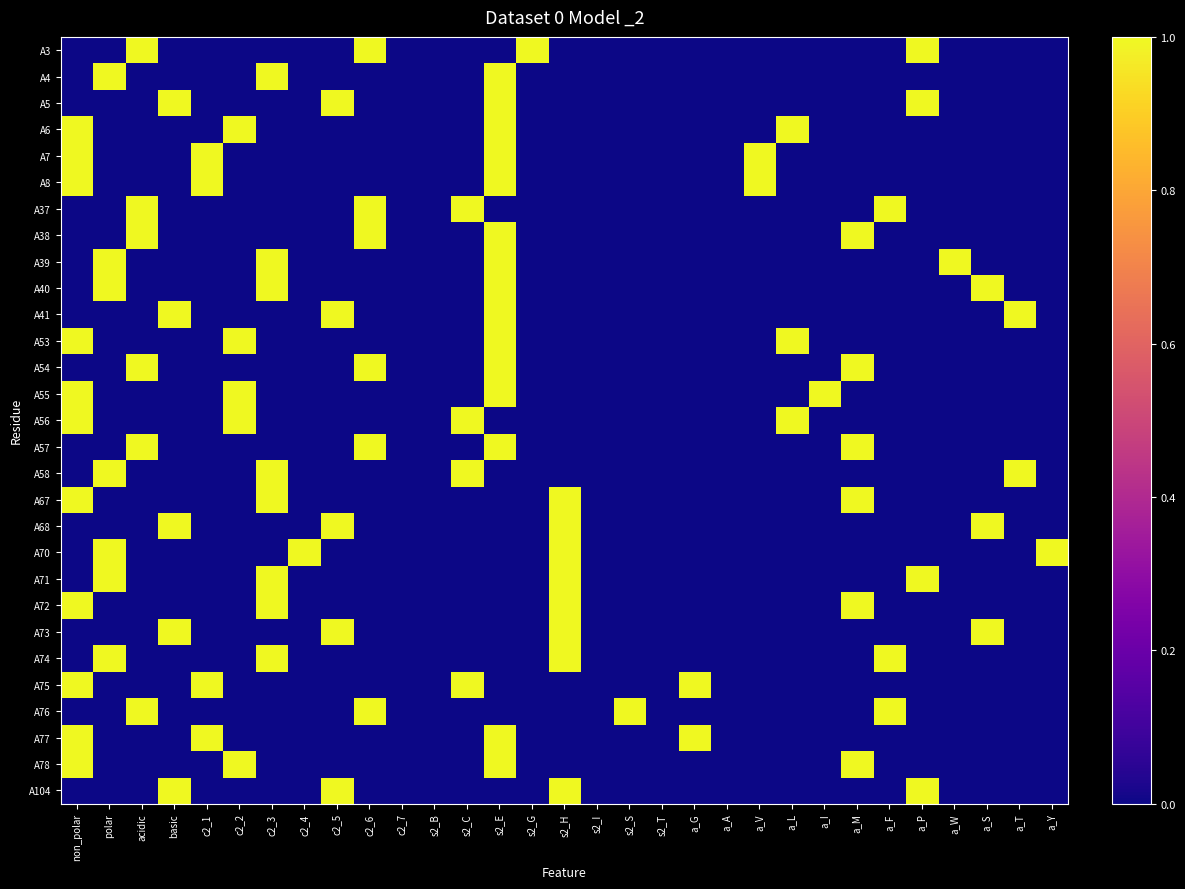

Reading left to right, extract all data points from this chart.

A3: non_polar=0	polar=0	acidic=1	basic=0	c2_1=0	c2_2=0	c2_3=0	c2_4=0	c2_5=0	c2_6=1	c2_7=0	s2_B=0	s2_C=0	s2_E=0	s2_G=1	s2_H=0	s2_I=0	s2_S=0	s2_T=0	a_G=0	a_A=0	a_V=0	a_L=0	a_I=0	a_M=0	a_F=0	a_P=1	a_W=0	a_S=0	a_T=0	a_Y=0
A4: non_polar=0	polar=1	acidic=0	basic=0	c2_1=0	c2_2=0	c2_3=1	c2_4=0	c2_5=0	c2_6=0	c2_7=0	s2_B=0	s2_C=0	s2_E=1	s2_G=0	s2_H=0	s2_I=0	s2_S=0	s2_T=0	a_G=0	a_A=0	a_V=0	a_L=0	a_I=0	a_M=0	a_F=0	a_P=0	a_W=0	a_S=0	a_T=0	a_Y=0
A5: non_polar=0	polar=0	acidic=0	basic=1	c2_1=0	c2_2=0	c2_3=0	c2_4=0	c2_5=1	c2_6=0	c2_7=0	s2_B=0	s2_C=0	s2_E=1	s2_G=0	s2_H=0	s2_I=0	s2_S=0	s2_T=0	a_G=0	a_A=0	a_V=0	a_L=0	a_I=0	a_M=0	a_F=0	a_P=1	a_W=0	a_S=0	a_T=0	a_Y=0
A6: non_polar=1	polar=0	acidic=0	basic=0	c2_1=0	c2_2=1	c2_3=0	c2_4=0	c2_5=0	c2_6=0	c2_7=0	s2_B=0	s2_C=0	s2_E=1	s2_G=0	s2_H=0	s2_I=0	s2_S=0	s2_T=0	a_G=0	a_A=0	a_V=0	a_L=1	a_I=0	a_M=0	a_F=0	a_P=0	a_W=0	a_S=0	a_T=0	a_Y=0
A7: non_polar=1	polar=0	acidic=0	basic=0	c2_1=1	c2_2=0	c2_3=0	c2_4=0	c2_5=0	c2_6=0	c2_7=0	s2_B=0	s2_C=0	s2_E=1	s2_G=0	s2_H=0	s2_I=0	s2_S=0	s2_T=0	a_G=0	a_A=0	a_V=1	a_L=0	a_I=0	a_M=0	a_F=0	a_P=0	a_W=0	a_S=0	a_T=0	a_Y=0
A8: non_polar=1	polar=0	acidic=0	basic=0	c2_1=1	c2_2=0	c2_3=0	c2_4=0	c2_5=0	c2_6=0	c2_7=0	s2_B=0	s2_C=0	s2_E=1	s2_G=0	s2_H=0	s2_I=0	s2_S=0	s2_T=0	a_G=0	a_A=0	a_V=1	a_L=0	a_I=0	a_M=0	a_F=0	a_P=0	a_W=0	a_S=0	a_T=0	a_Y=0
A37: non_polar=0	polar=0	acidic=1	basic=0	c2_1=0	c2_2=0	c2_3=0	c2_4=0	c2_5=0	c2_6=1	c2_7=0	s2_B=0	s2_C=1	s2_E=0	s2_G=0	s2_H=0	s2_I=0	s2_S=0	s2_T=0	a_G=0	a_A=0	a_V=0	a_L=0	a_I=0	a_M=0	a_F=1	a_P=0	a_W=0	a_S=0	a_T=0	a_Y=0
A38: non_polar=0	polar=0	acidic=1	basic=0	c2_1=0	c2_2=0	c2_3=0	c2_4=0	c2_5=0	c2_6=1	c2_7=0	s2_B=0	s2_C=0	s2_E=1	s2_G=0	s2_H=0	s2_I=0	s2_S=0	s2_T=0	a_G=0	a_A=0	a_V=0	a_L=0	a_I=0	a_M=1	a_F=0	a_P=0	a_W=0	a_S=0	a_T=0	a_Y=0
A39: non_polar=0	polar=1	acidic=0	basic=0	c2_1=0	c2_2=0	c2_3=1	c2_4=0	c2_5=0	c2_6=0	c2_7=0	s2_B=0	s2_C=0	s2_E=1	s2_G=0	s2_H=0	s2_I=0	s2_S=0	s2_T=0	a_G=0	a_A=0	a_V=0	a_L=0	a_I=0	a_M=0	a_F=0	a_P=0	a_W=1	a_S=0	a_T=0	a_Y=0
A40: non_polar=0	polar=1	acidic=0	basic=0	c2_1=0	c2_2=0	c2_3=1	c2_4=0	c2_5=0	c2_6=0	c2_7=0	s2_B=0	s2_C=0	s2_E=1	s2_G=0	s2_H=0	s2_I=0	s2_S=0	s2_T=0	a_G=0	a_A=0	a_V=0	a_L=0	a_I=0	a_M=0	a_F=0	a_P=0	a_W=0	a_S=1	a_T=0	a_Y=0
A41: non_polar=0	polar=0	acidic=0	basic=1	c2_1=0	c2_2=0	c2_3=0	c2_4=0	c2_5=1	c2_6=0	c2_7=0	s2_B=0	s2_C=0	s2_E=1	s2_G=0	s2_H=0	s2_I=0	s2_S=0	s2_T=0	a_G=0	a_A=0	a_V=0	a_L=0	a_I=0	a_M=0	a_F=0	a_P=0	a_W=0	a_S=0	a_T=1	a_Y=0
A53: non_polar=1	polar=0	acidic=0	basic=0	c2_1=0	c2_2=1	c2_3=0	c2_4=0	c2_5=0	c2_6=0	c2_7=0	s2_B=0	s2_C=0	s2_E=1	s2_G=0	s2_H=0	s2_I=0	s2_S=0	s2_T=0	a_G=0	a_A=0	a_V=0	a_L=1	a_I=0	a_M=0	a_F=0	a_P=0	a_W=0	a_S=0	a_T=0	a_Y=0
A54: non_polar=0	polar=0	acidic=1	basic=0	c2_1=0	c2_2=0	c2_3=0	c2_4=0	c2_5=0	c2_6=1	c2_7=0	s2_B=0	s2_C=0	s2_E=1	s2_G=0	s2_H=0	s2_I=0	s2_S=0	s2_T=0	a_G=0	a_A=0	a_V=0	a_L=0	a_I=0	a_M=1	a_F=0	a_P=0	a_W=0	a_S=0	a_T=0	a_Y=0
A55: non_polar=1	polar=0	acidic=0	basic=0	c2_1=0	c2_2=1	c2_3=0	c2_4=0	c2_5=0	c2_6=0	c2_7=0	s2_B=0	s2_C=0	s2_E=1	s2_G=0	s2_H=0	s2_I=0	s2_S=0	s2_T=0	a_G=0	a_A=0	a_V=0	a_L=0	a_I=1	a_M=0	a_F=0	a_P=0	a_W=0	a_S=0	a_T=0	a_Y=0
A56: non_polar=1	polar=0	acidic=0	basic=0	c2_1=0	c2_2=1	c2_3=0	c2_4=0	c2_5=0	c2_6=0	c2_7=0	s2_B=0	s2_C=1	s2_E=0	s2_G=0	s2_H=0	s2_I=0	s2_S=0	s2_T=0	a_G=0	a_A=0	a_V=0	a_L=1	a_I=0	a_M=0	a_F=0	a_P=0	a_W=0	a_S=0	a_T=0	a_Y=0
A57: non_polar=0	polar=0	acidic=1	basic=0	c2_1=0	c2_2=0	c2_3=0	c2_4=0	c2_5=0	c2_6=1	c2_7=0	s2_B=0	s2_C=0	s2_E=1	s2_G=0	s2_H=0	s2_I=0	s2_S=0	s2_T=0	a_G=0	a_A=0	a_V=0	a_L=0	a_I=0	a_M=1	a_F=0	a_P=0	a_W=0	a_S=0	a_T=0	a_Y=0
A58: non_polar=0	polar=1	acidic=0	basic=0	c2_1=0	c2_2=0	c2_3=1	c2_4=0	c2_5=0	c2_6=0	c2_7=0	s2_B=0	s2_C=1	s2_E=0	s2_G=0	s2_H=0	s2_I=0	s2_S=0	s2_T=0	a_G=0	a_A=0	a_V=0	a_L=0	a_I=0	a_M=0	a_F=0	a_P=0	a_W=0	a_S=0	a_T=1	a_Y=0
A67: non_polar=1	polar=0	acidic=0	basic=0	c2_1=0	c2_2=0	c2_3=1	c2_4=0	c2_5=0	c2_6=0	c2_7=0	s2_B=0	s2_C=0	s2_E=0	s2_G=0	s2_H=1	s2_I=0	s2_S=0	s2_T=0	a_G=0	a_A=0	a_V=0	a_L=0	a_I=0	a_M=1	a_F=0	a_P=0	a_W=0	a_S=0	a_T=0	a_Y=0
A68: non_polar=0	polar=0	acidic=0	basic=1	c2_1=0	c2_2=0	c2_3=0	c2_4=0	c2_5=1	c2_6=0	c2_7=0	s2_B=0	s2_C=0	s2_E=0	s2_G=0	s2_H=1	s2_I=0	s2_S=0	s2_T=0	a_G=0	a_A=0	a_V=0	a_L=0	a_I=0	a_M=0	a_F=0	a_P=0	a_W=0	a_S=1	a_T=0	a_Y=0
A70: non_polar=0	polar=1	acidic=0	basic=0	c2_1=0	c2_2=0	c2_3=0	c2_4=1	c2_5=0	c2_6=0	c2_7=0	s2_B=0	s2_C=0	s2_E=0	s2_G=0	s2_H=1	s2_I=0	s2_S=0	s2_T=0	a_G=0	a_A=0	a_V=0	a_L=0	a_I=0	a_M=0	a_F=0	a_P=0	a_W=0	a_S=0	a_T=0	a_Y=1
A71: non_polar=0	polar=1	acidic=0	basic=0	c2_1=0	c2_2=0	c2_3=1	c2_4=0	c2_5=0	c2_6=0	c2_7=0	s2_B=0	s2_C=0	s2_E=0	s2_G=0	s2_H=1	s2_I=0	s2_S=0	s2_T=0	a_G=0	a_A=0	a_V=0	a_L=0	a_I=0	a_M=0	a_F=0	a_P=1	a_W=0	a_S=0	a_T=0	a_Y=0
A72: non_polar=1	polar=0	acidic=0	basic=0	c2_1=0	c2_2=0	c2_3=1	c2_4=0	c2_5=0	c2_6=0	c2_7=0	s2_B=0	s2_C=0	s2_E=0	s2_G=0	s2_H=1	s2_I=0	s2_S=0	s2_T=0	a_G=0	a_A=0	a_V=0	a_L=0	a_I=0	a_M=1	a_F=0	a_P=0	a_W=0	a_S=0	a_T=0	a_Y=0
A73: non_polar=0	polar=0	acidic=0	basic=1	c2_1=0	c2_2=0	c2_3=0	c2_4=0	c2_5=1	c2_6=0	c2_7=0	s2_B=0	s2_C=0	s2_E=0	s2_G=0	s2_H=1	s2_I=0	s2_S=0	s2_T=0	a_G=0	a_A=0	a_V=0	a_L=0	a_I=0	a_M=0	a_F=0	a_P=0	a_W=0	a_S=1	a_T=0	a_Y=0
A74: non_polar=0	polar=1	acidic=0	basic=0	c2_1=0	c2_2=0	c2_3=1	c2_4=0	c2_5=0	c2_6=0	c2_7=0	s2_B=0	s2_C=0	s2_E=0	s2_G=0	s2_H=1	s2_I=0	s2_S=0	s2_T=0	a_G=0	a_A=0	a_V=0	a_L=0	a_I=0	a_M=0	a_F=1	a_P=0	a_W=0	a_S=0	a_T=0	a_Y=0
A75: non_polar=1	polar=0	acidic=0	basic=0	c2_1=1	c2_2=0	c2_3=0	c2_4=0	c2_5=0	c2_6=0	c2_7=0	s2_B=0	s2_C=1	s2_E=0	s2_G=0	s2_H=0	s2_I=0	s2_S=0	s2_T=0	a_G=1	a_A=0	a_V=0	a_L=0	a_I=0	a_M=0	a_F=0	a_P=0	a_W=0	a_S=0	a_T=0	a_Y=0
A76: non_polar=0	polar=0	acidic=1	basic=0	c2_1=0	c2_2=0	c2_3=0	c2_4=0	c2_5=0	c2_6=1	c2_7=0	s2_B=0	s2_C=0	s2_E=0	s2_G=0	s2_H=0	s2_I=0	s2_S=1	s2_T=0	a_G=0	a_A=0	a_V=0	a_L=0	a_I=0	a_M=0	a_F=1	a_P=0	a_W=0	a_S=0	a_T=0	a_Y=0
A77: non_polar=1	polar=0	acidic=0	basic=0	c2_1=1	c2_2=0	c2_3=0	c2_4=0	c2_5=0	c2_6=0	c2_7=0	s2_B=0	s2_C=0	s2_E=1	s2_G=0	s2_H=0	s2_I=0	s2_S=0	s2_T=0	a_G=1	a_A=0	a_V=0	a_L=0	a_I=0	a_M=0	a_F=0	a_P=0	a_W=0	a_S=0	a_T=0	a_Y=0
A78: non_polar=1	polar=0	acidic=0	basic=0	c2_1=0	c2_2=1	c2_3=0	c2_4=0	c2_5=0	c2_6=0	c2_7=0	s2_B=0	s2_C=0	s2_E=1	s2_G=0	s2_H=0	s2_I=0	s2_S=0	s2_T=0	a_G=0	a_A=0	a_V=0	a_L=0	a_I=0	a_M=1	a_F=0	a_P=0	a_W=0	a_S=0	a_T=0	a_Y=0
A104: non_polar=0	polar=0	acidic=0	basic=1	c2_1=0	c2_2=0	c2_3=0	c2_4=0	c2_5=1	c2_6=0	c2_7=0	s2_B=0	s2_C=0	s2_E=0	s2_G=0	s2_H=1	s2_I=0	s2_S=0	s2_T=0	a_G=0	a_A=0	a_V=0	a_L=0	a_I=0	a_M=0	a_F=0	a_P=1	a_W=0	a_S=0	a_T=0	a_Y=0